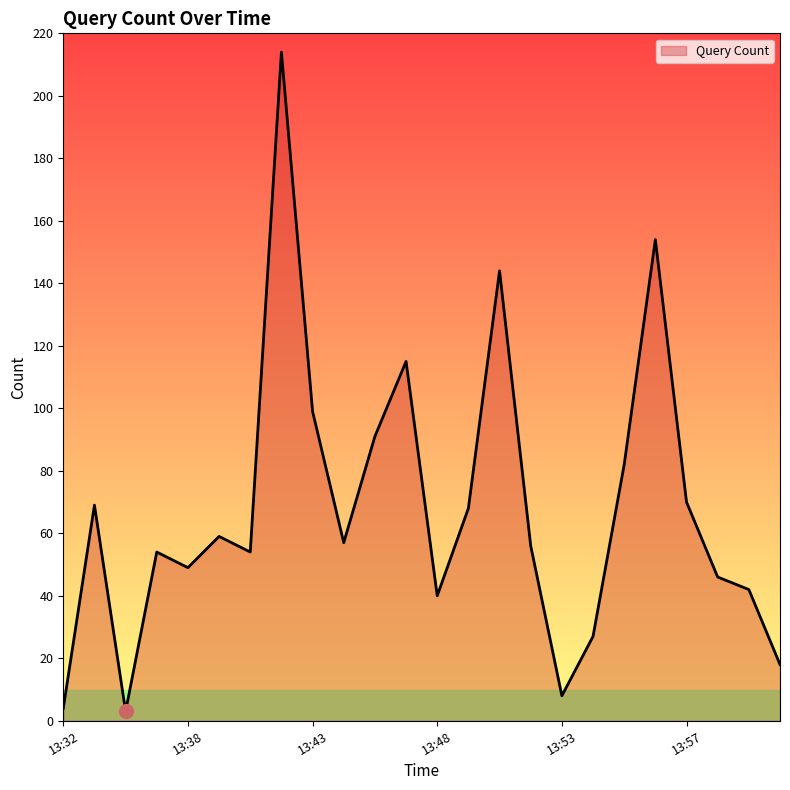

How many distinct data groups are displayed?

1